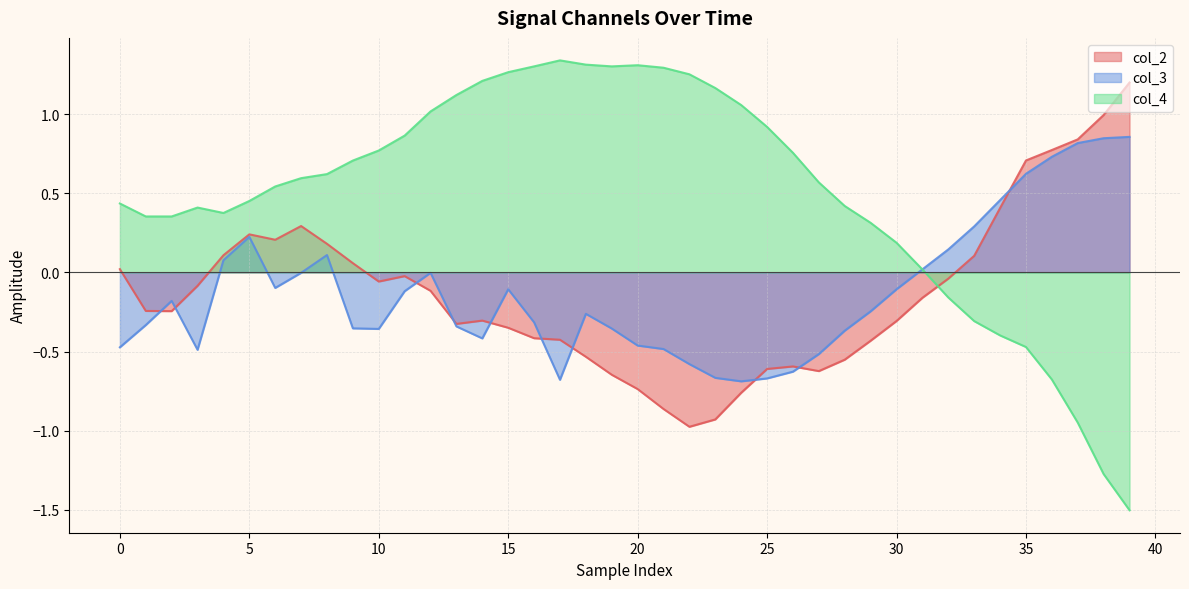

Is it true that col_2 equals 0.9 at 35?

False